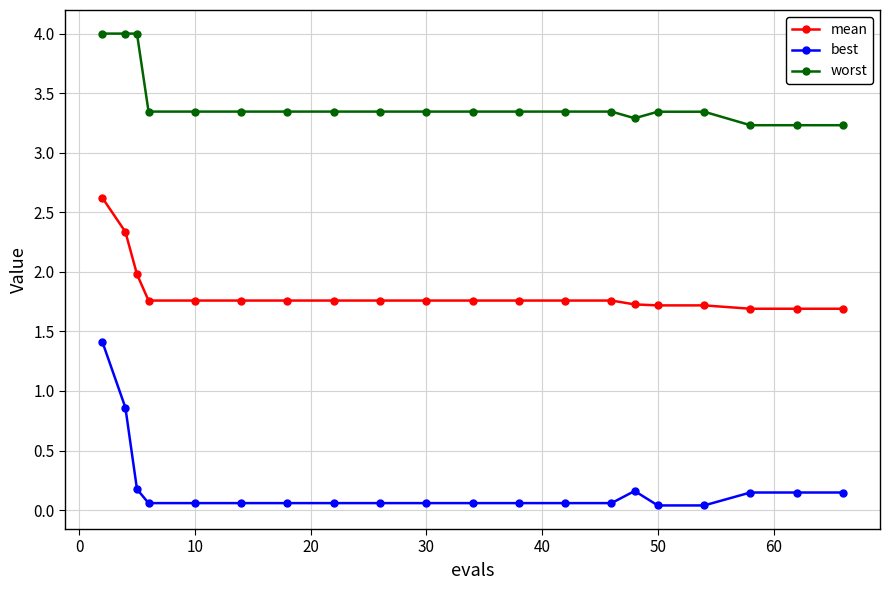

Which series has the widest spread of values?

best